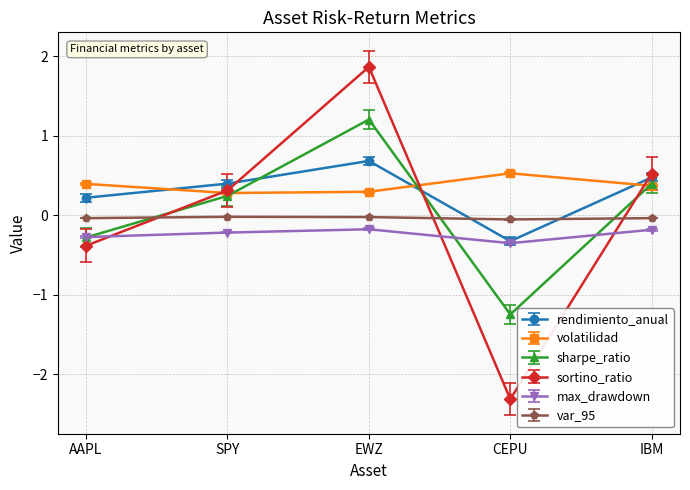

How many lines are shown in the chart?

6